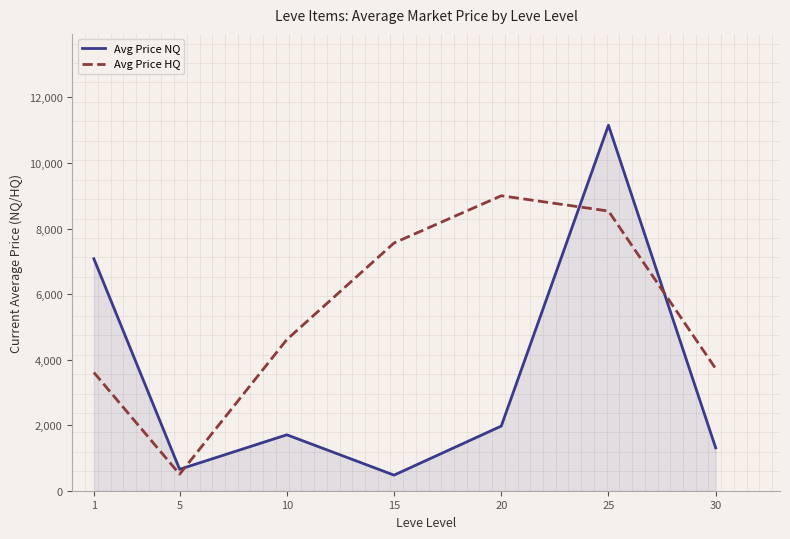

The value of Avg Price NQ at 1 is 10276.9. True or false?

False